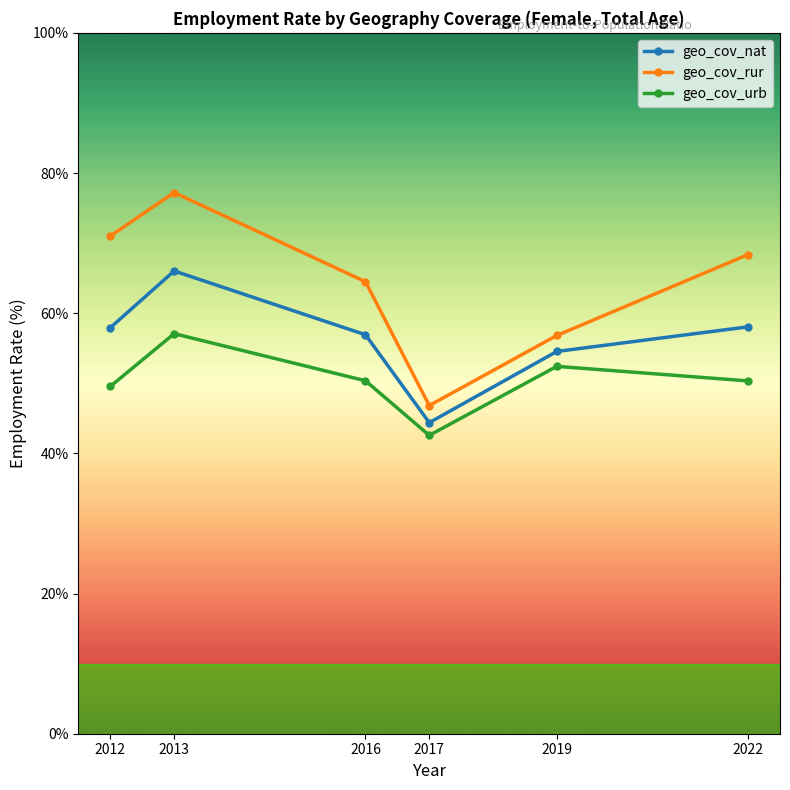

At how many categories does at least one series exceed 45?

6